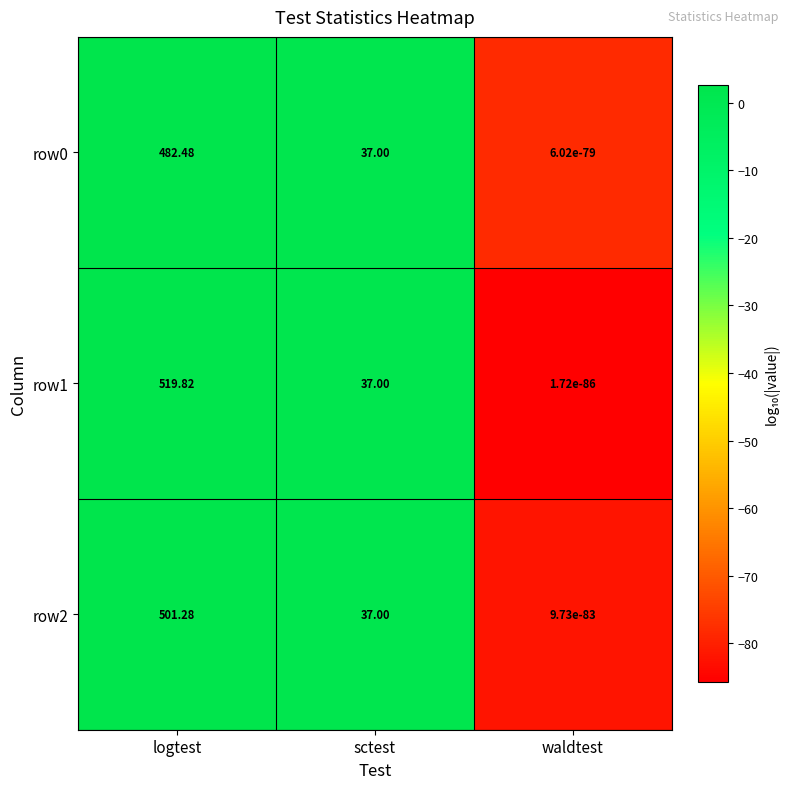

Is the value of row1 at logtest greater than the value of row2 at waldtest?

Yes